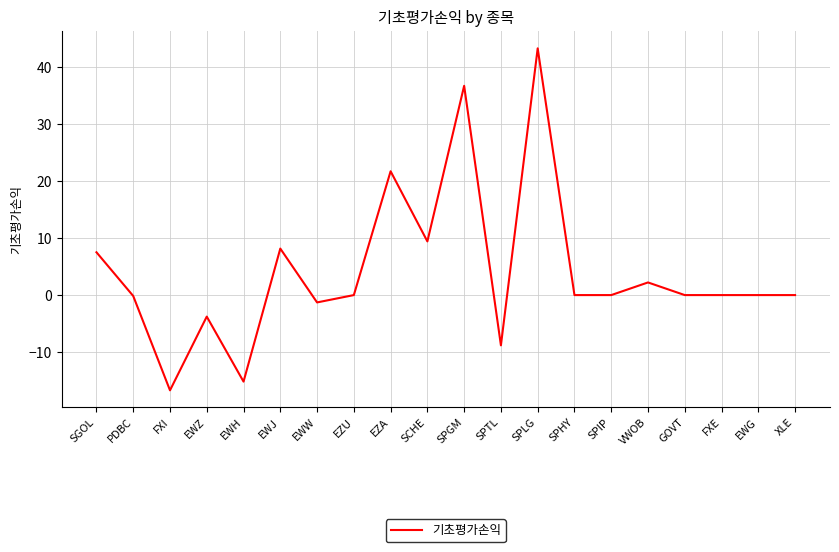

What position from the right is SPGM?

10